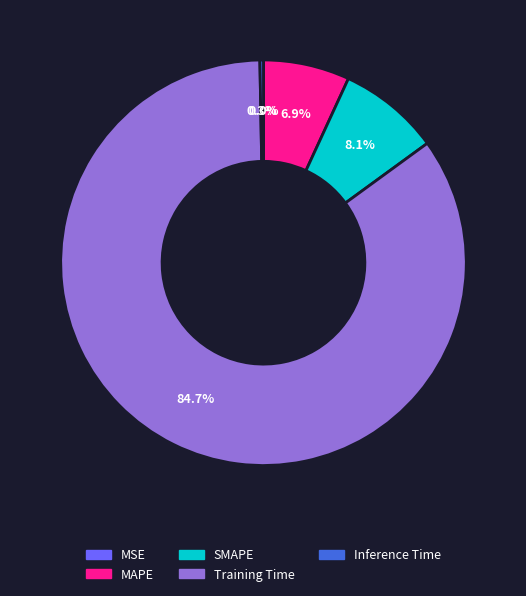

Between Inference Time and MAPE, which is larger?

MAPE